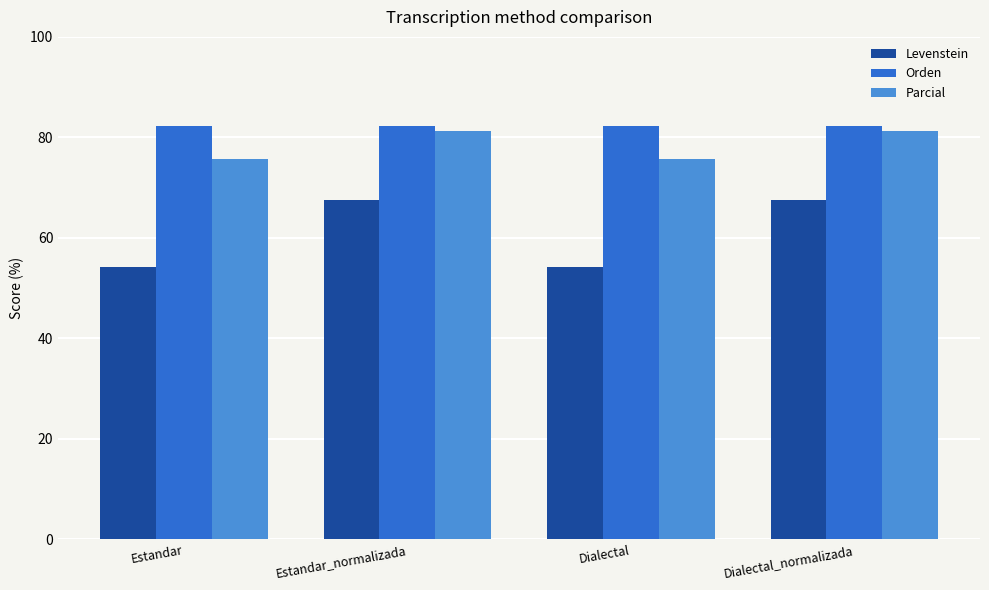

What position from the right is Dialectal?

2